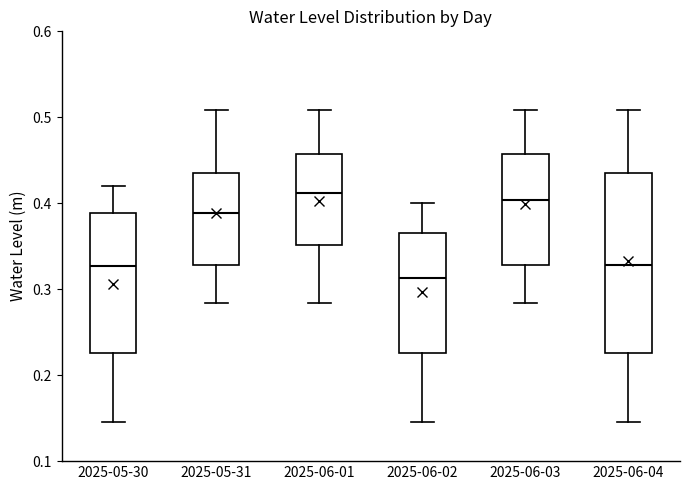

Reading left to right, read every box against the y-axis: the position of its median line, the range the box covers, and the ends of its whiskers. The values are not printed on the chart, so give them approximately, as read against the axis.

2025-05-30: median 0.33, box 0.23 to 0.39, whiskers 0.15 to 0.42
2025-05-31: median 0.39, box 0.33 to 0.43, whiskers 0.28 to 0.51
2025-06-01: median 0.41, box 0.35 to 0.46, whiskers 0.28 to 0.51
2025-06-02: median 0.31, box 0.23 to 0.37, whiskers 0.15 to 0.40
2025-06-03: median 0.40, box 0.33 to 0.46, whiskers 0.28 to 0.51
2025-06-04: median 0.33, box 0.23 to 0.43, whiskers 0.15 to 0.51